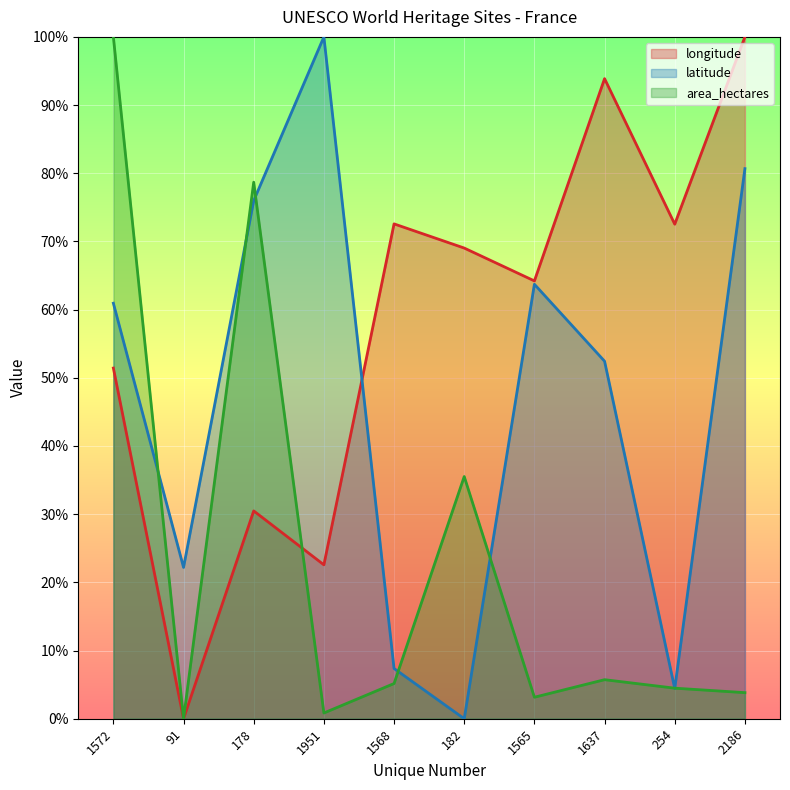

True or false: latitude has a value of 22.2 at 91.

True